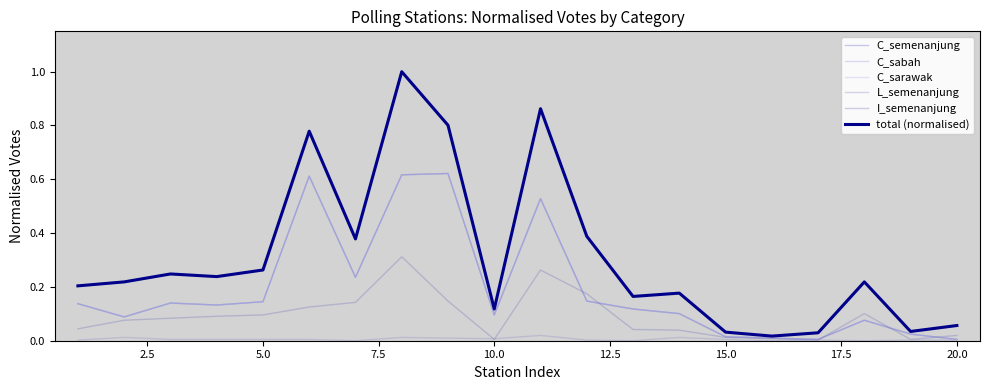

What is the highest value of the I_semenanjung series?

0.3